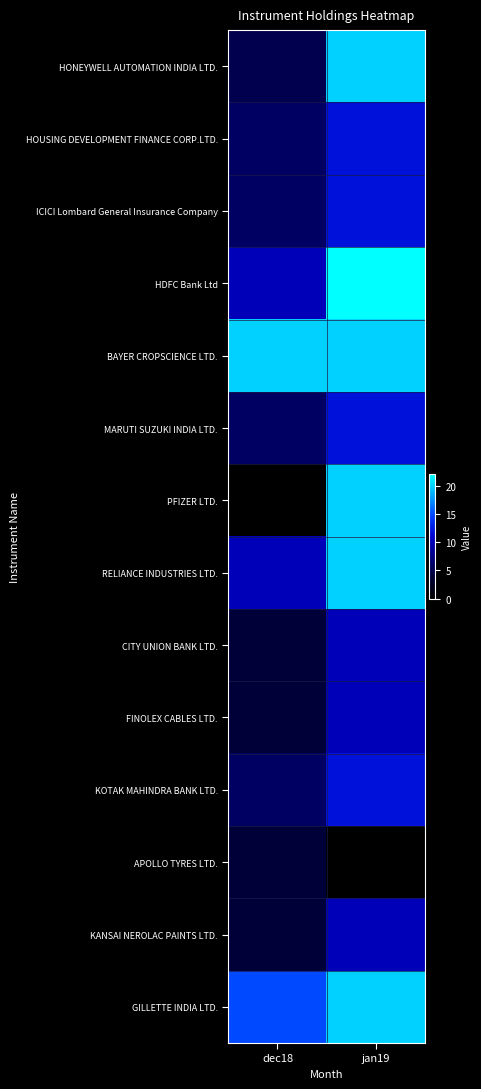

What is the spread (max minus min) of values at jan19?

22